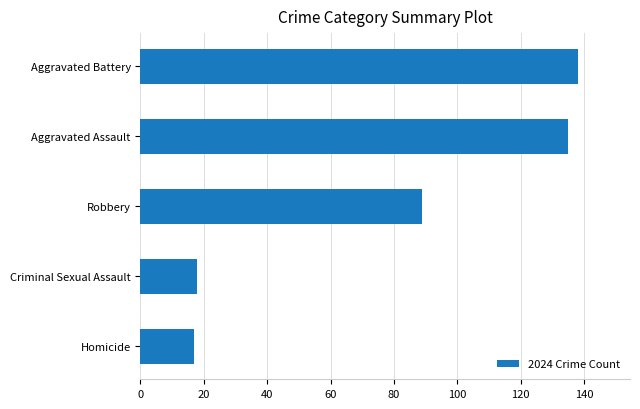

Reading bottom to top, extract all data points from this chart.

Homicide=17	Criminal Sexual Assault=18	Robbery=89	Aggravated Assault=135	Aggravated Battery=138